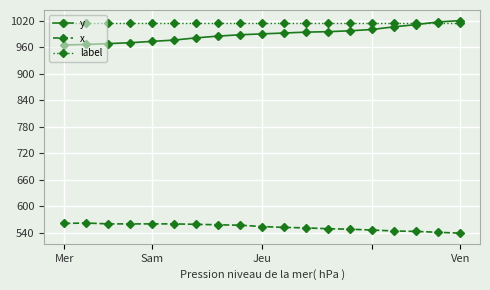

What is the value of the label point at the 17th from the left?

1014